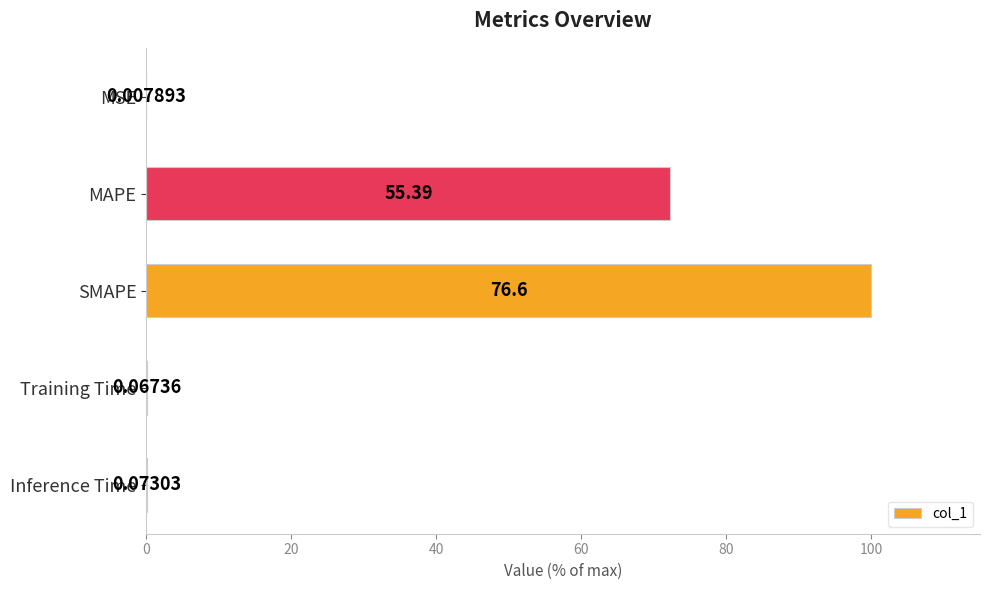

What is the sum of all values?

172.5